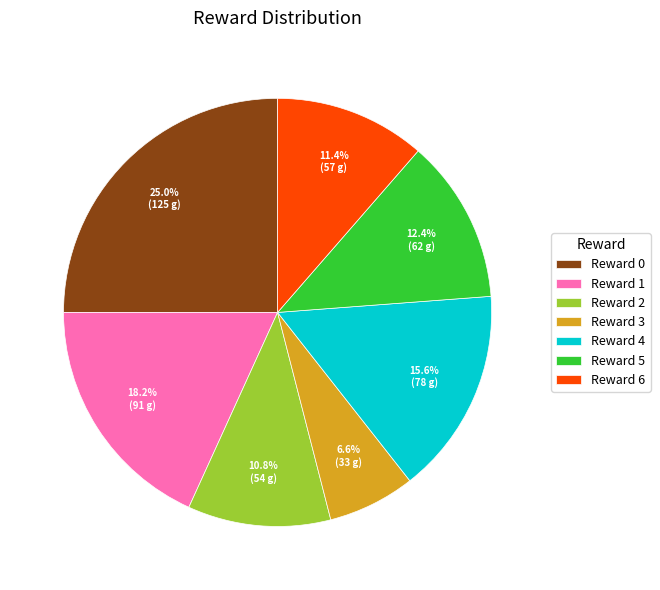

What is the total percentage of Reward 1 and Reward 2?

29.0%